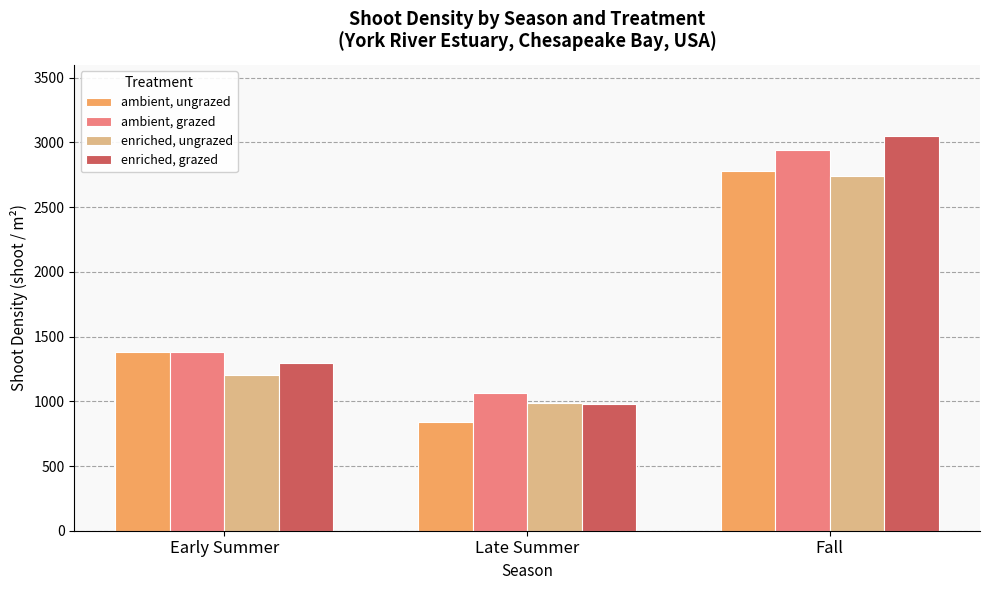

Which category has the lowest value across all series?

Late Summer